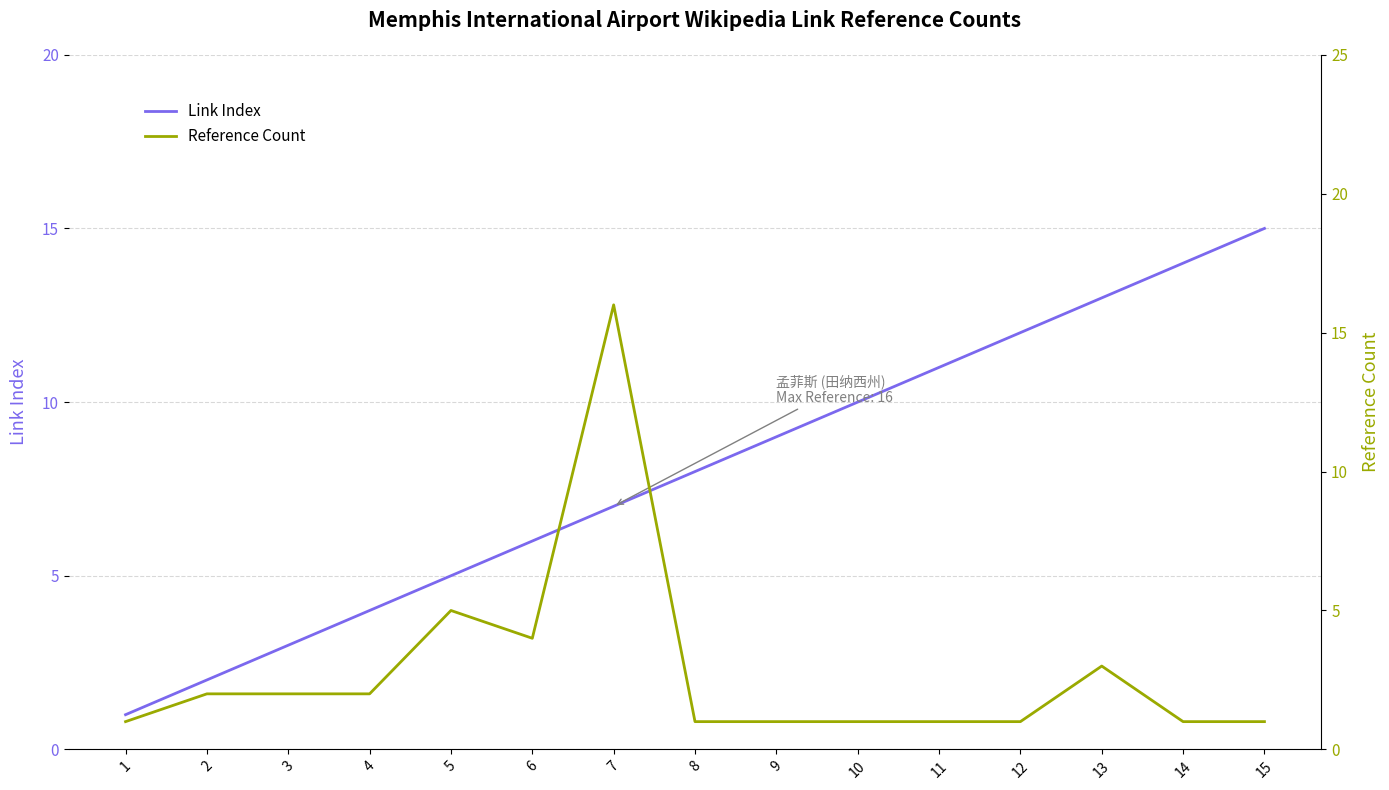

What is the difference between the Link Index values at 8 and 10?

2